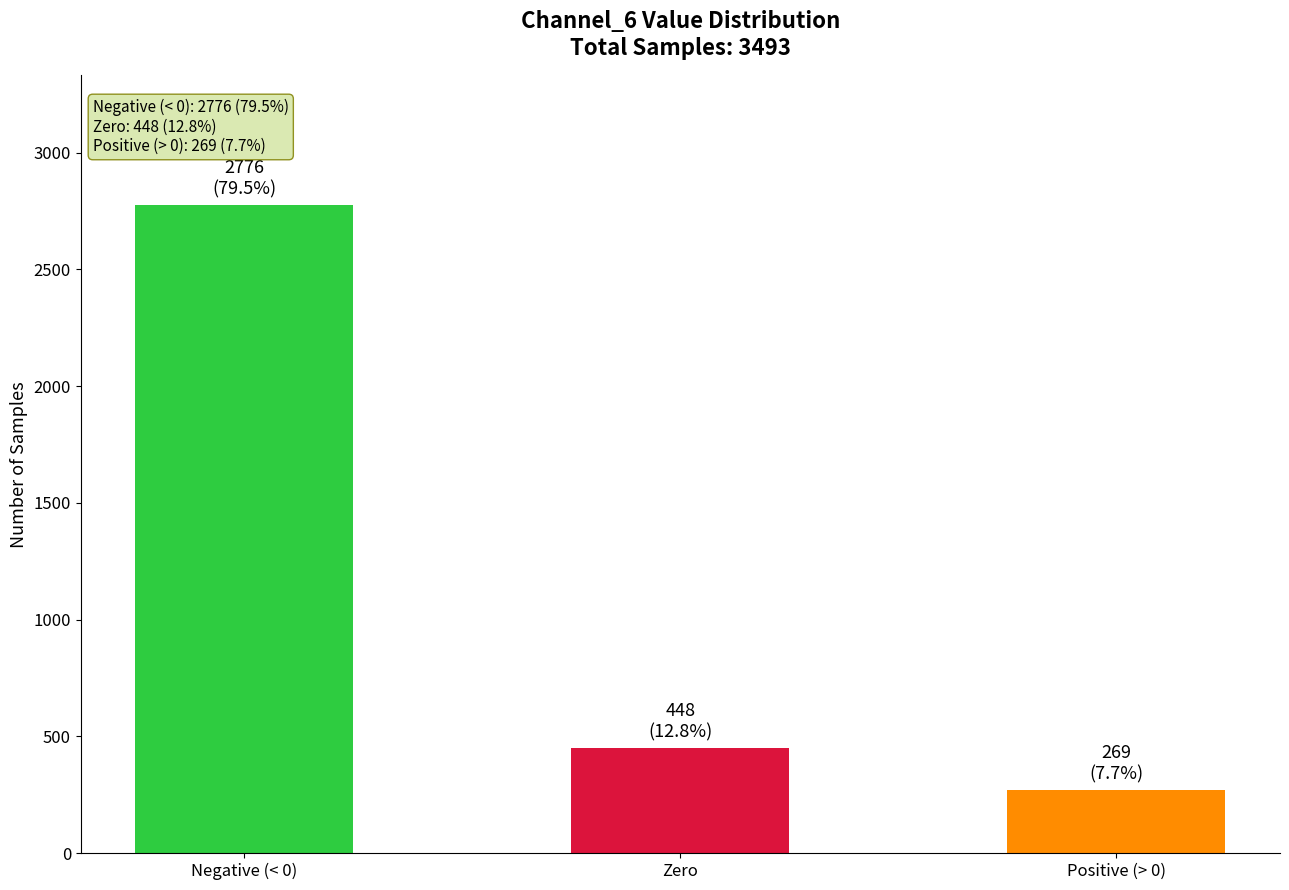

True or false: the data shows 448 at Zero.

True